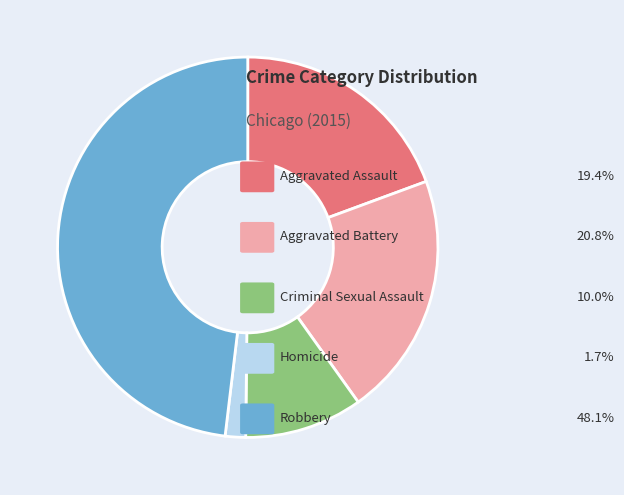

Is there a majority slice in this chart?

No